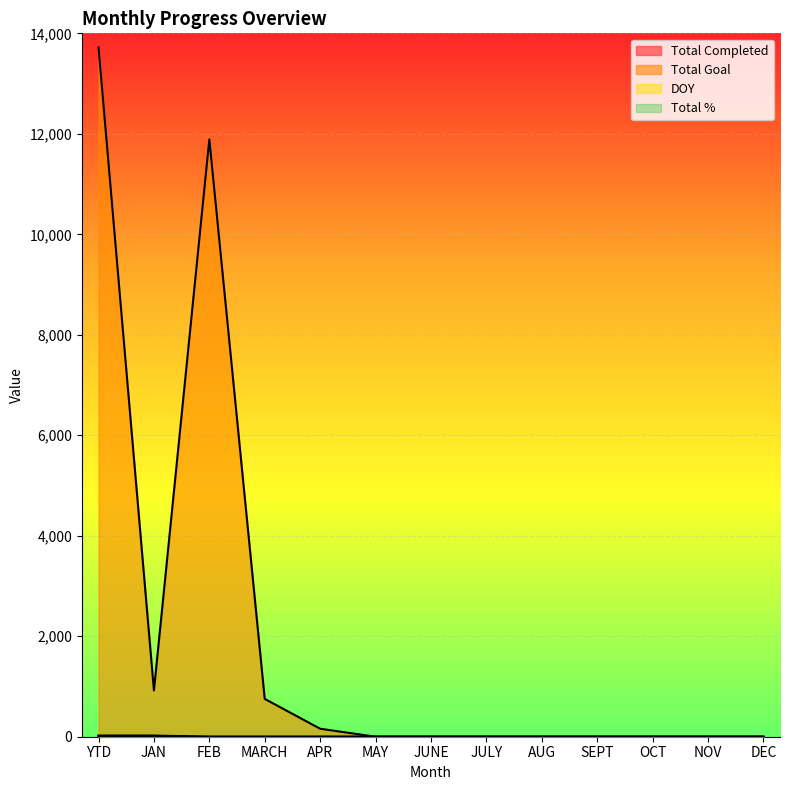

What is the label of the 5th point from the left?

APR